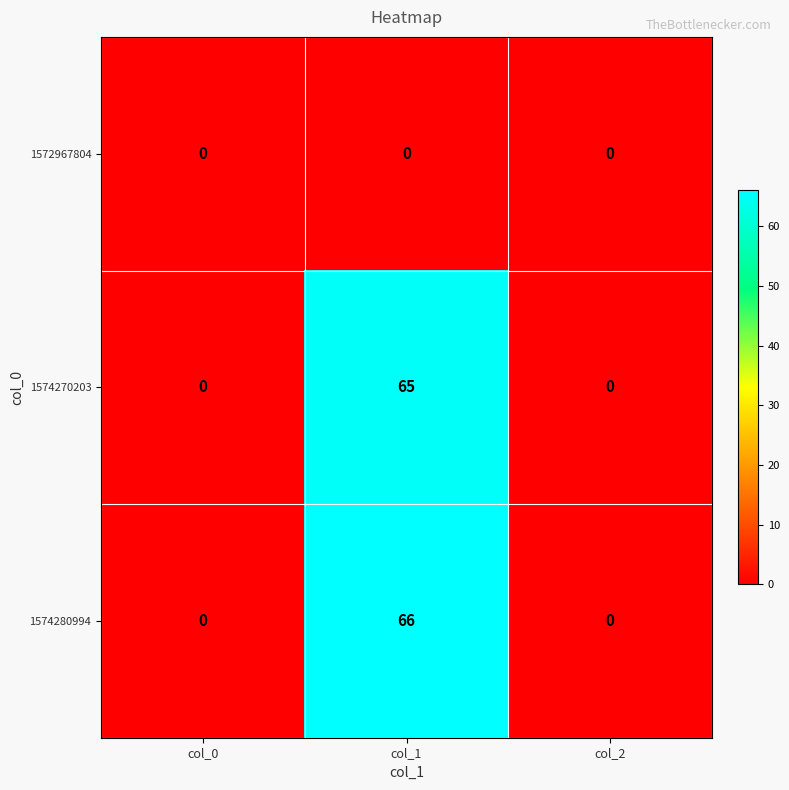

What is the average value of the 1574270203 series?

22